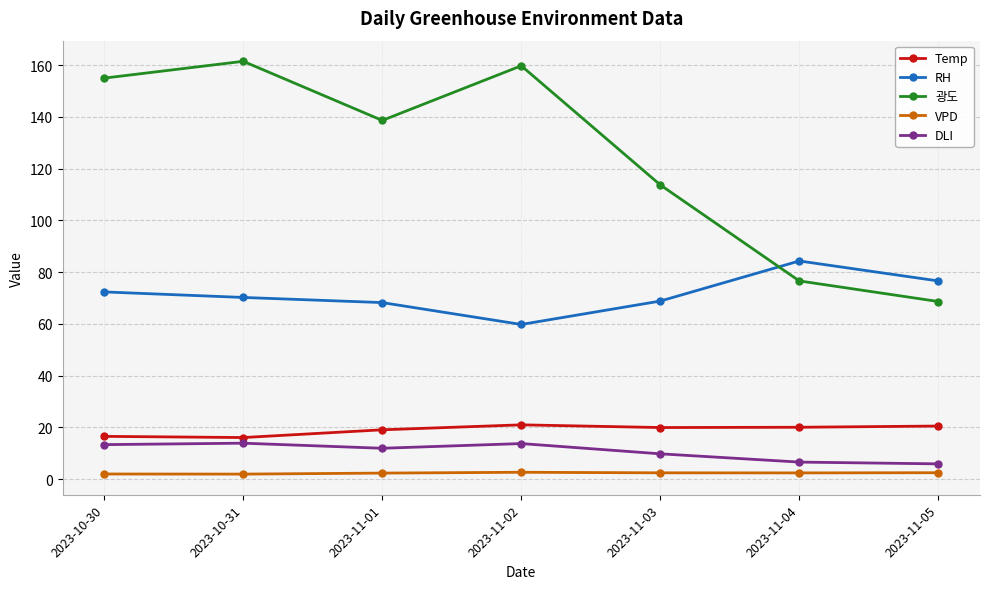

How many distinct data groups are displayed?

5